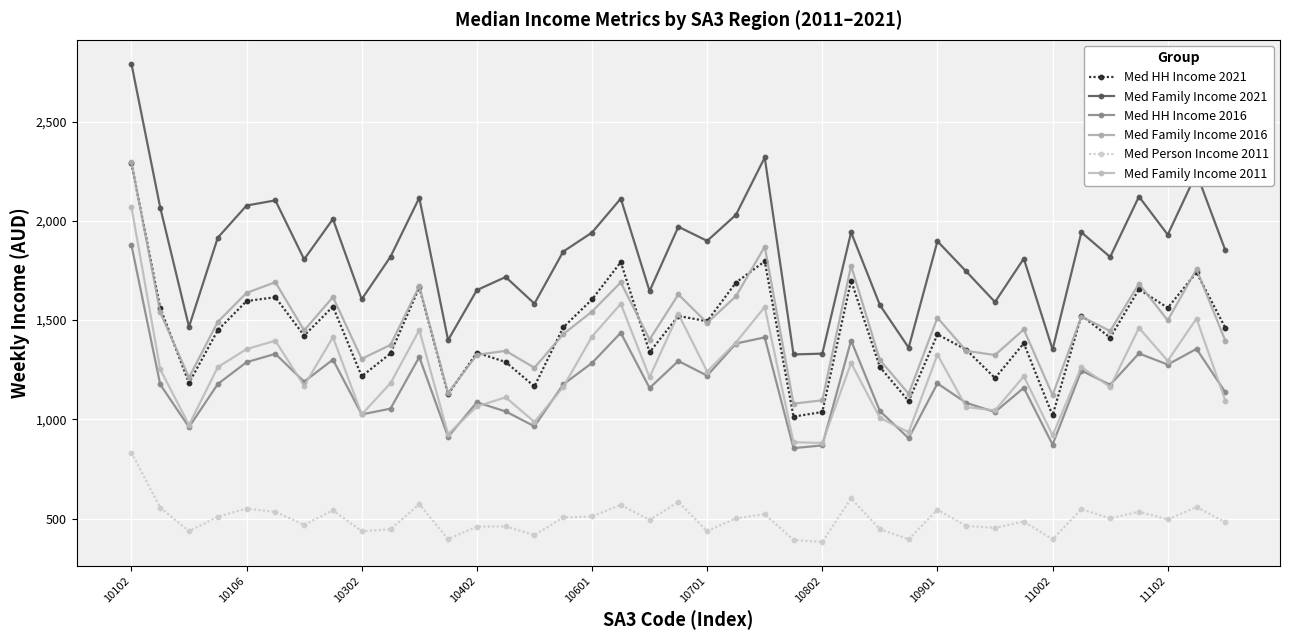

Does the chart have visible grid lines?

Yes